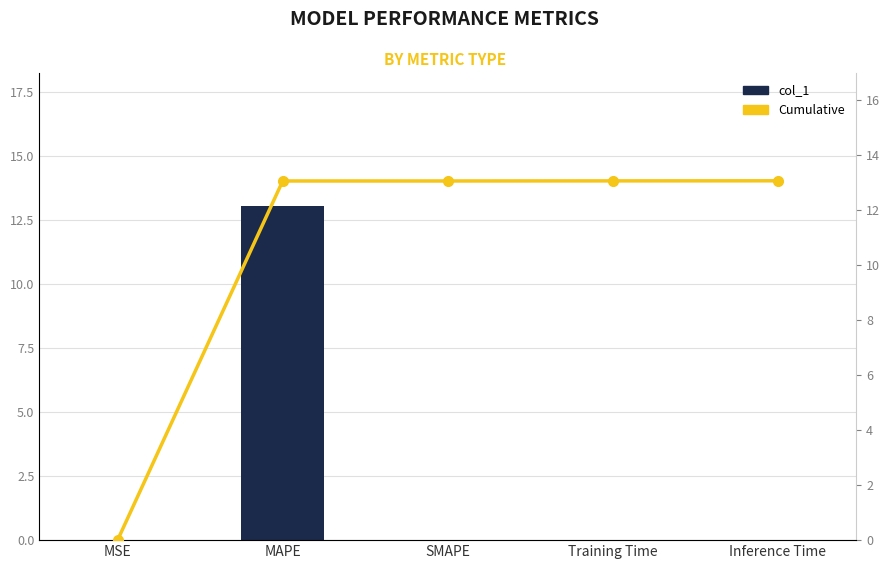

List the series in order of their overall mean, highest first.

Cumulative, col_1